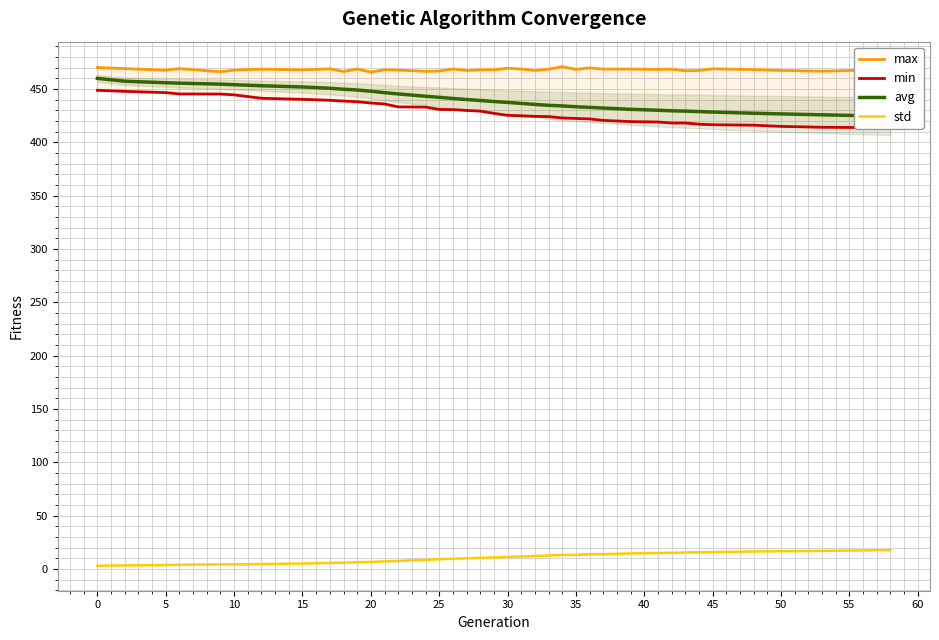

What is the maximum value for std?

17.7